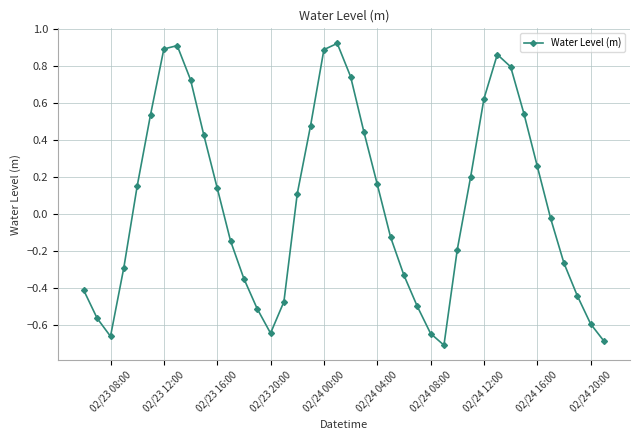

What is the difference between the maximum and minimum values?

1.6